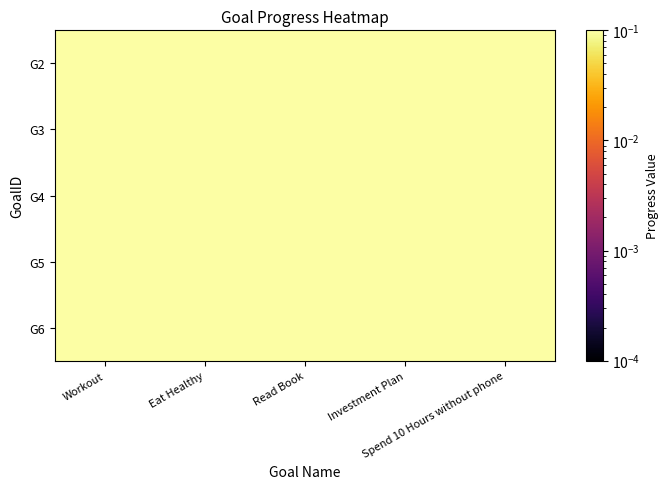

Reading right to left, list all the values displayed in this chart.

G2: Spend 10 Hours without phone=0.7	Investment Plan=0.8	Read Book=0.9	Eat Healthy=0.6	Workout=0.9
G3: Spend 10 Hours without phone=0.9	Investment Plan=0.5	Read Book=0.5	Eat Healthy=0.9	Workout=0.5
G4: Spend 10 Hours without phone=0.9	Investment Plan=0.5	Read Book=0.9	Eat Healthy=0.8	Workout=0.7
G5: Spend 10 Hours without phone=0.5	Investment Plan=0.9	Read Book=0.5	Eat Healthy=0.6	Workout=0.8
G6: Spend 10 Hours without phone=0.9	Investment Plan=0.6	Read Book=0.7	Eat Healthy=0.7	Workout=0.6